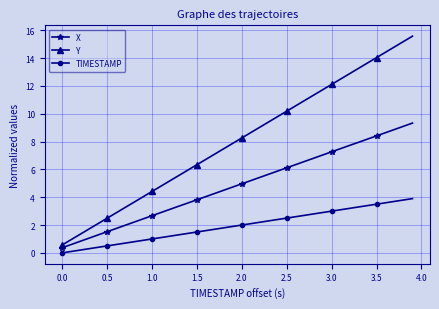

Which series has the largest total across all categories?

Y